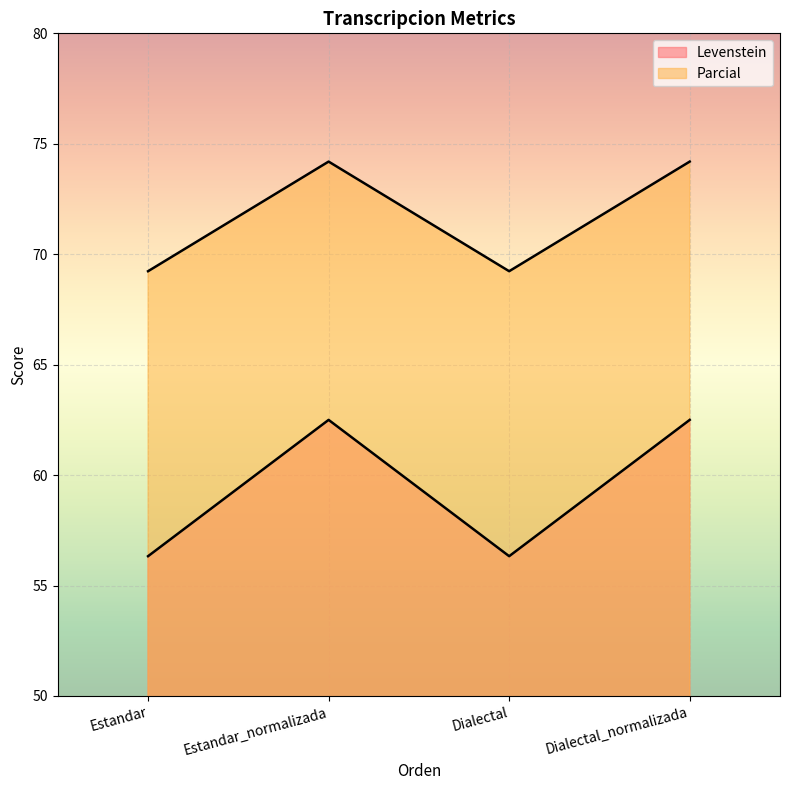

Between Estandar_normalizada and Dialectal_normalizada, which series saw the biggest shift?

Levenstein